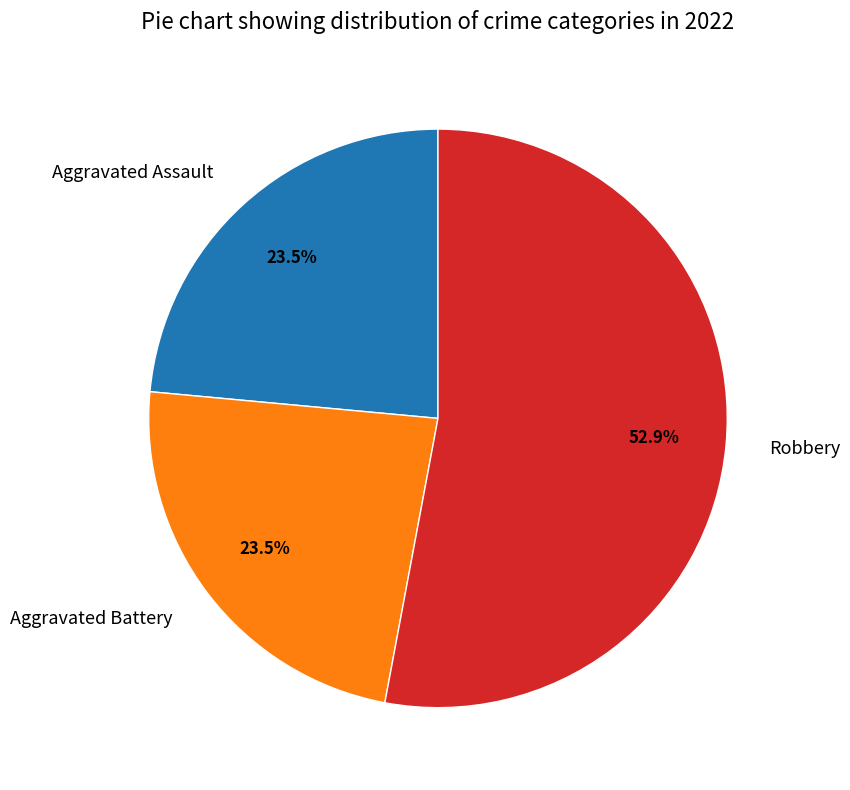

Count the number of slices in the pie.

3